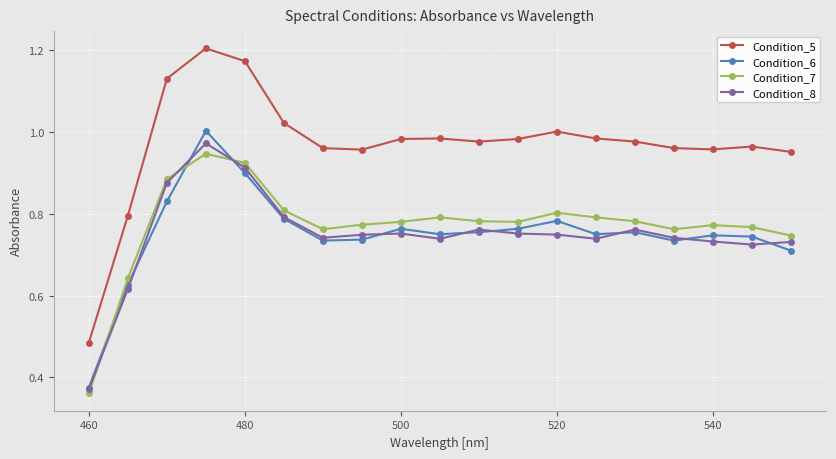

At how many categories does at least one series exceed 0?

19